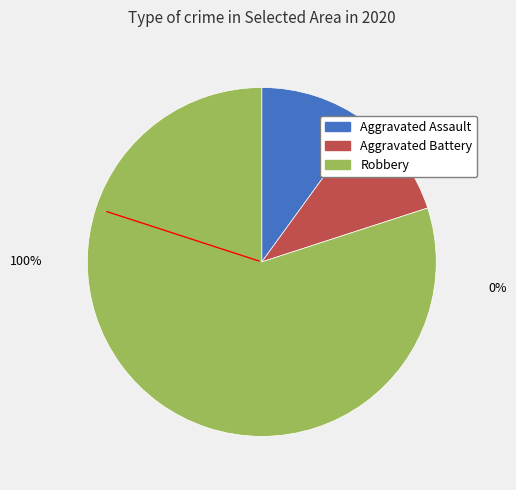

What percentage do Aggravated Assault and Robbery together represent?

90.0%